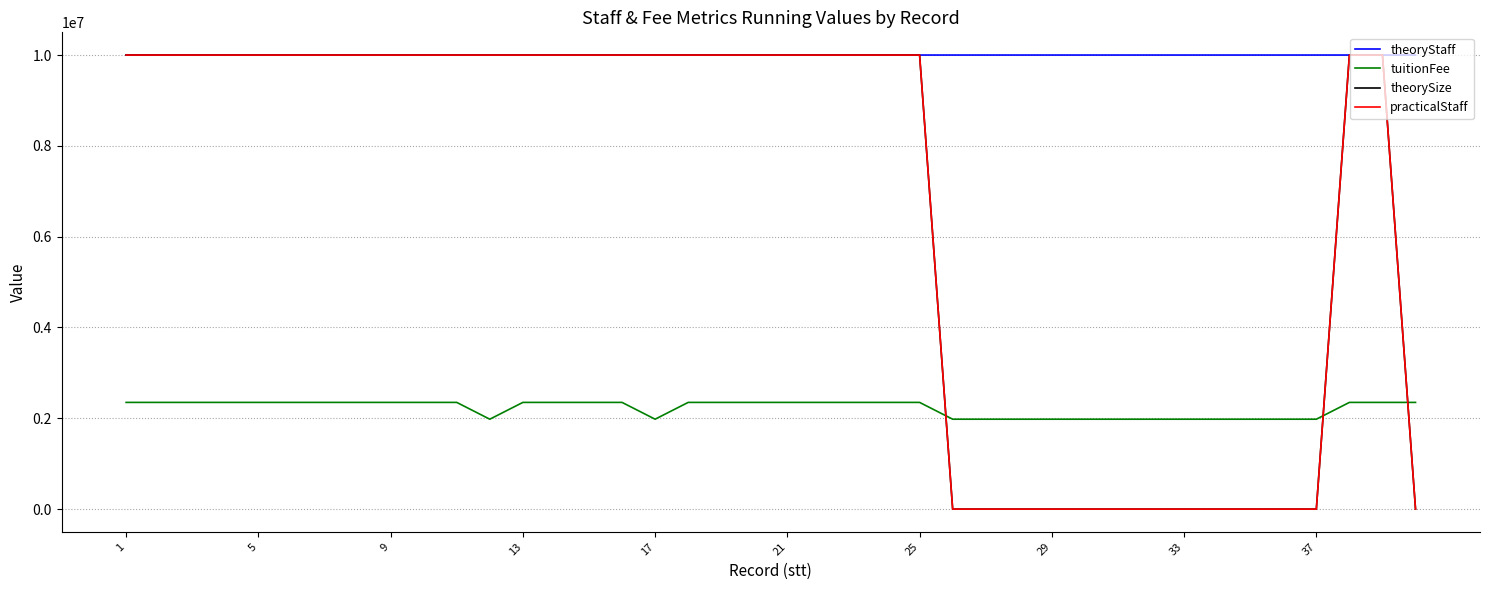

True or false: tuitionFee and theoryStaff intersect in this chart.

False